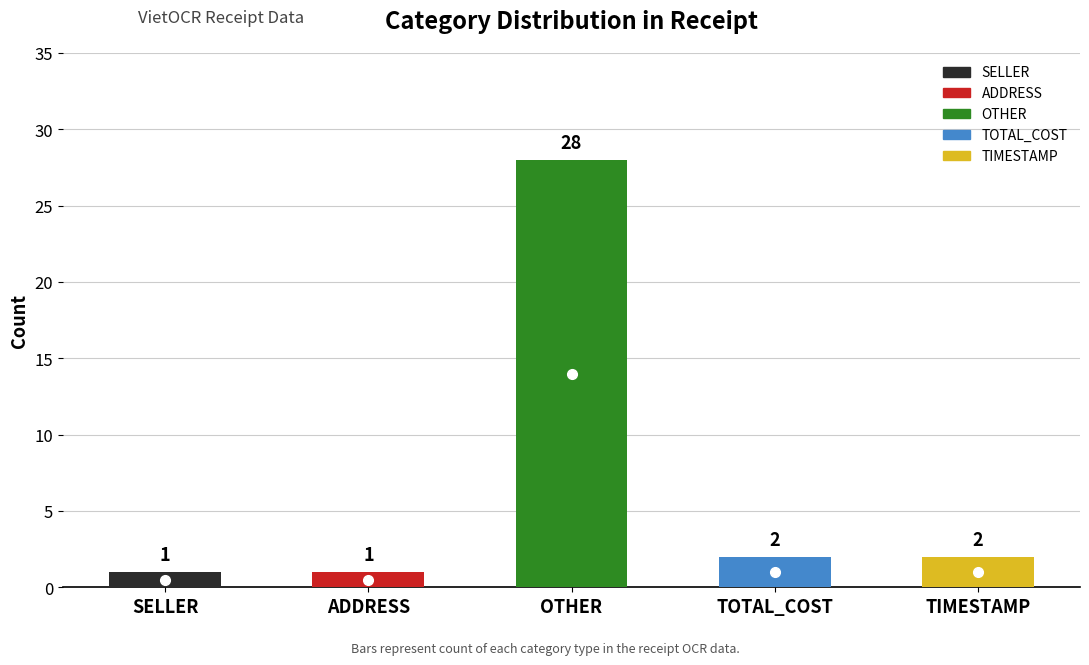

What is the label of the 2nd bar from the left?

ADDRESS